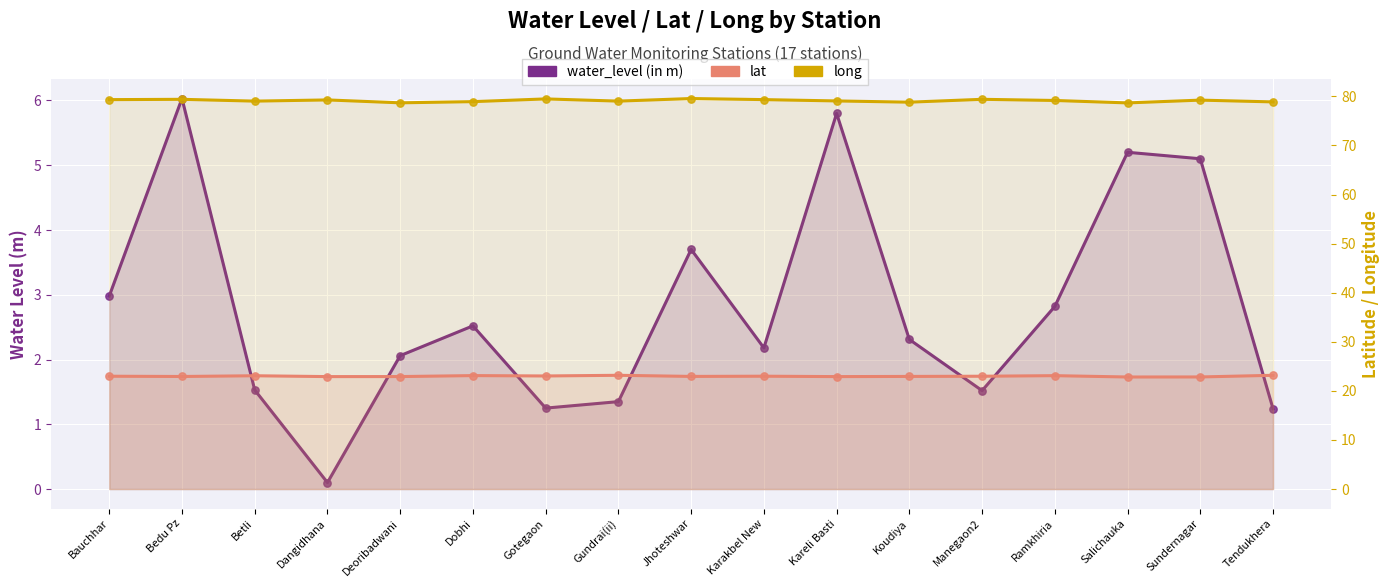

Which series has the largest total across all categories?

long